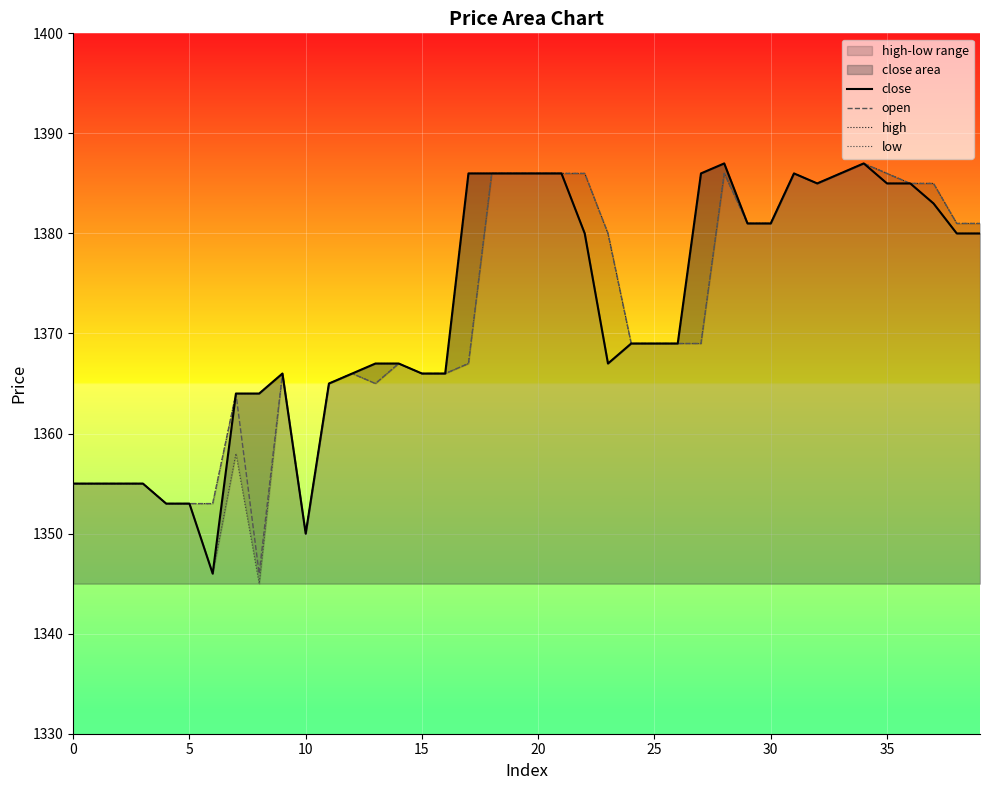

What is the approximate value of open at 10?

1350